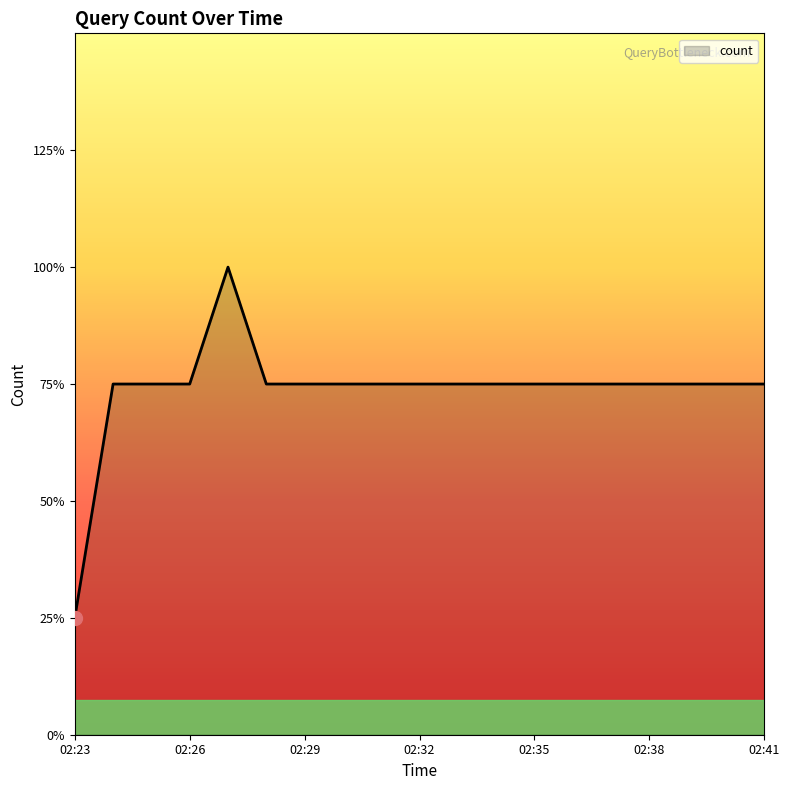

True or false: the data has more than 2 interior local peaks.

False